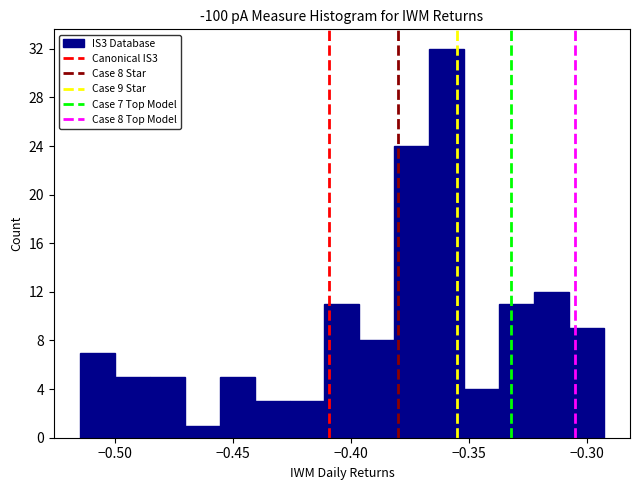

Read against the x-axis, roughly where is the centre of the tallest bar?

-0.360